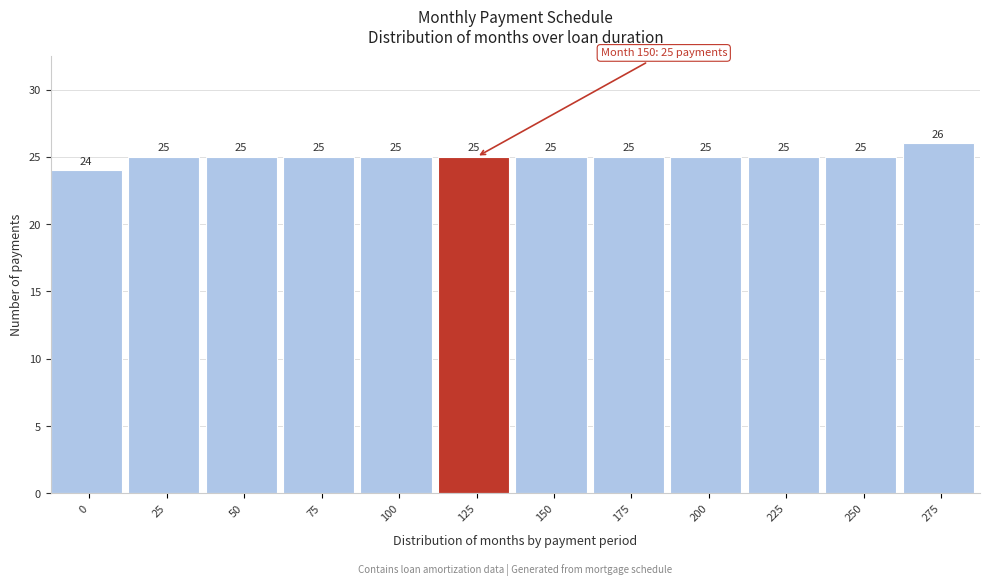

Reading left to right, what are all the values shown in this chart?

0=24	25=25	50=25	75=25	100=25	125=25	150=25	175=25	200=25	225=25	250=25	275=26